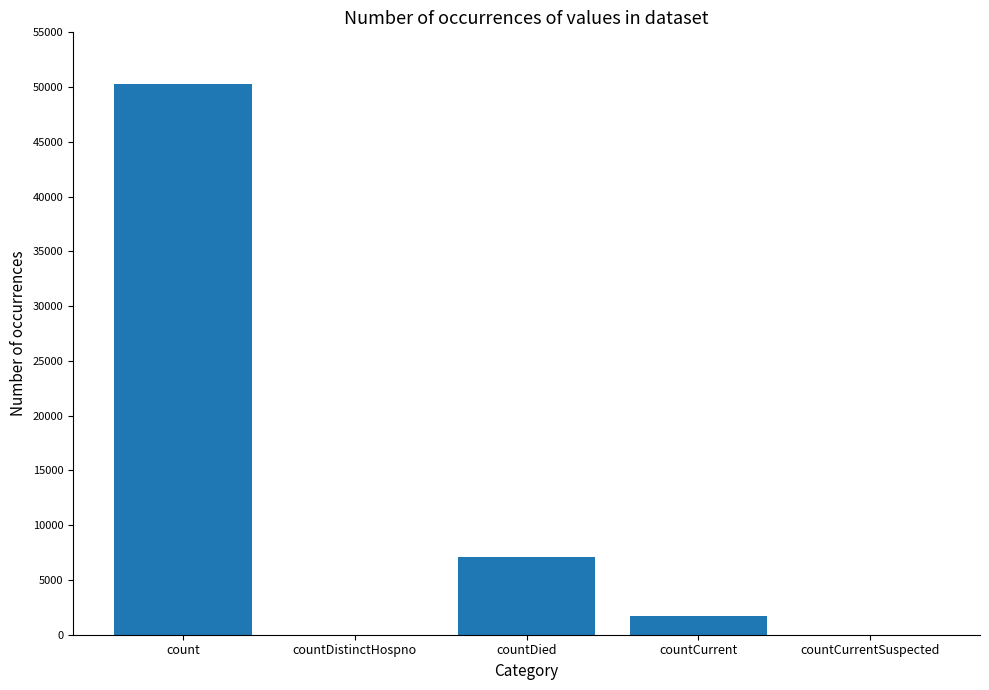

Which has a higher value, countCurrent or count?

count